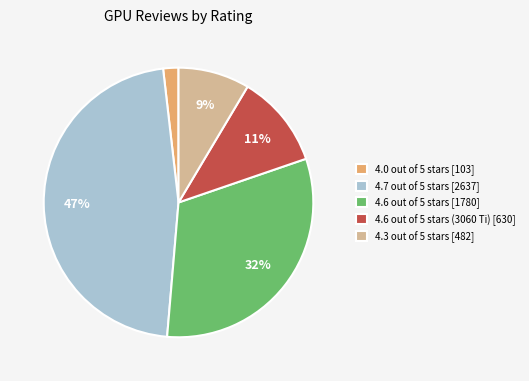

To the nearest percent, what is the combined percentage of 4.6 out of 5 stars [1780] and 4.7 out of 5 stars [2637]?

78%